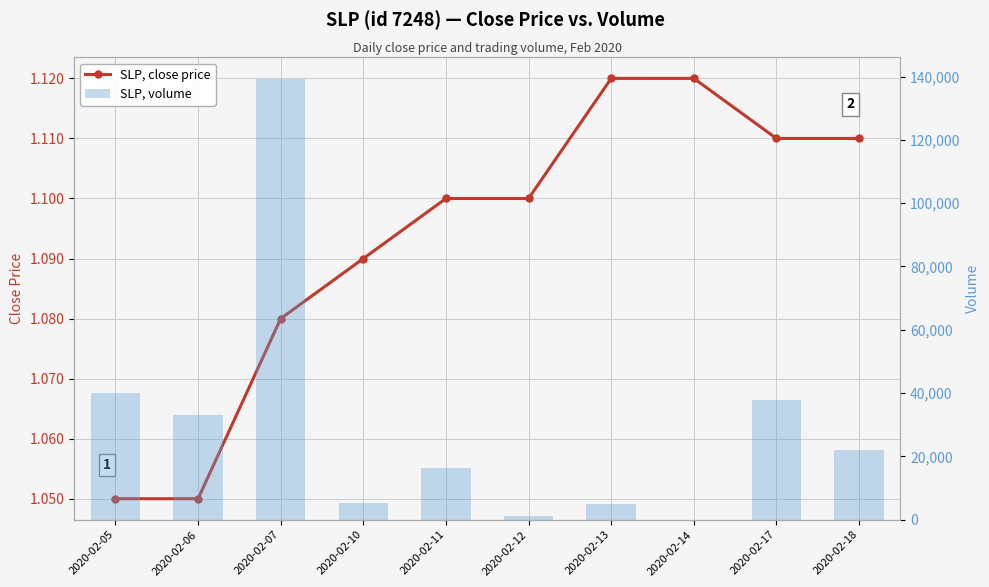

What is the average value of the close series?

1.1